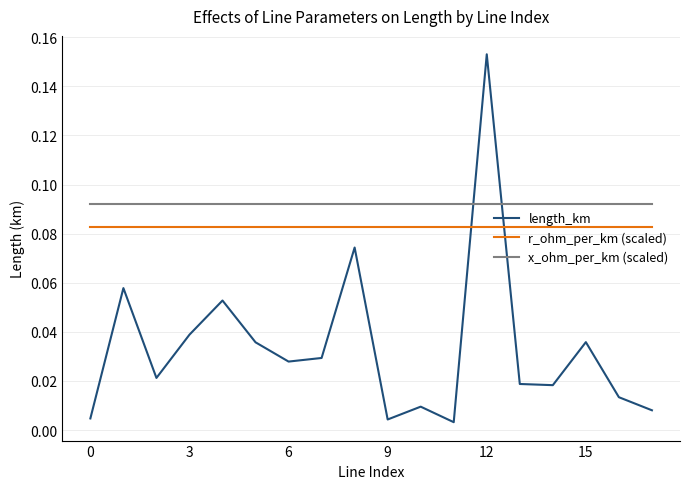

List the series in order of their overall mean, lowest first.

length_km, r_ohm_per_km (scaled), x_ohm_per_km (scaled)